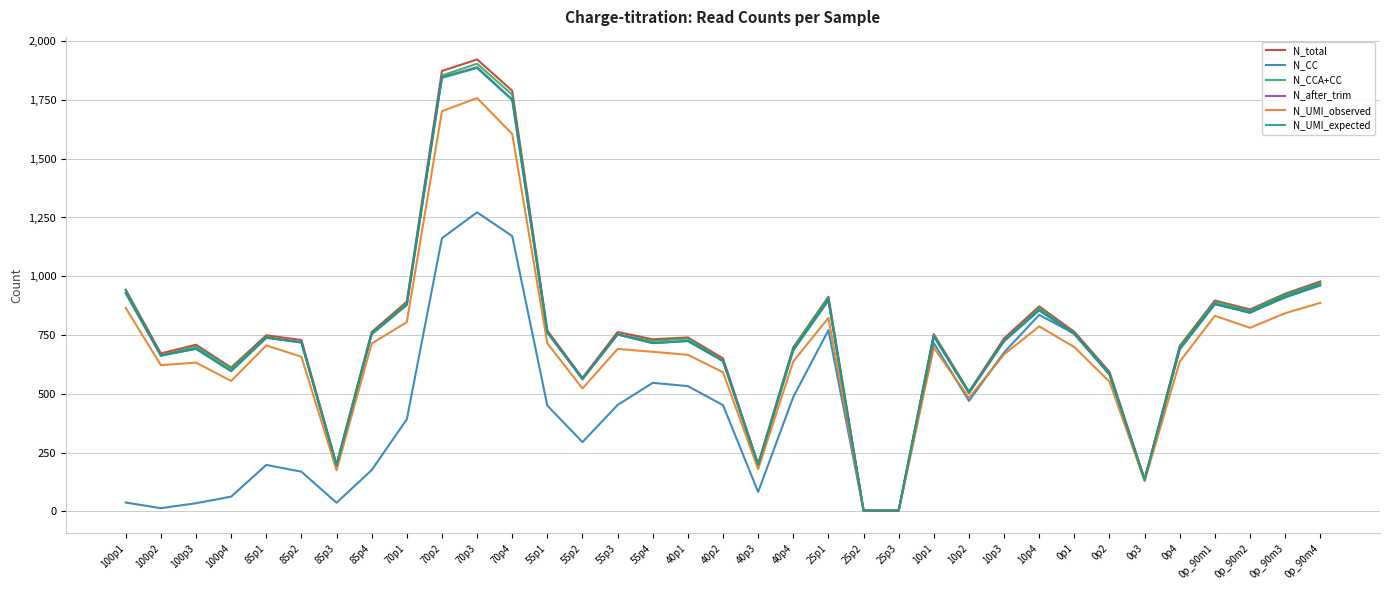

At which category is the sum across all series the highest?

70p3